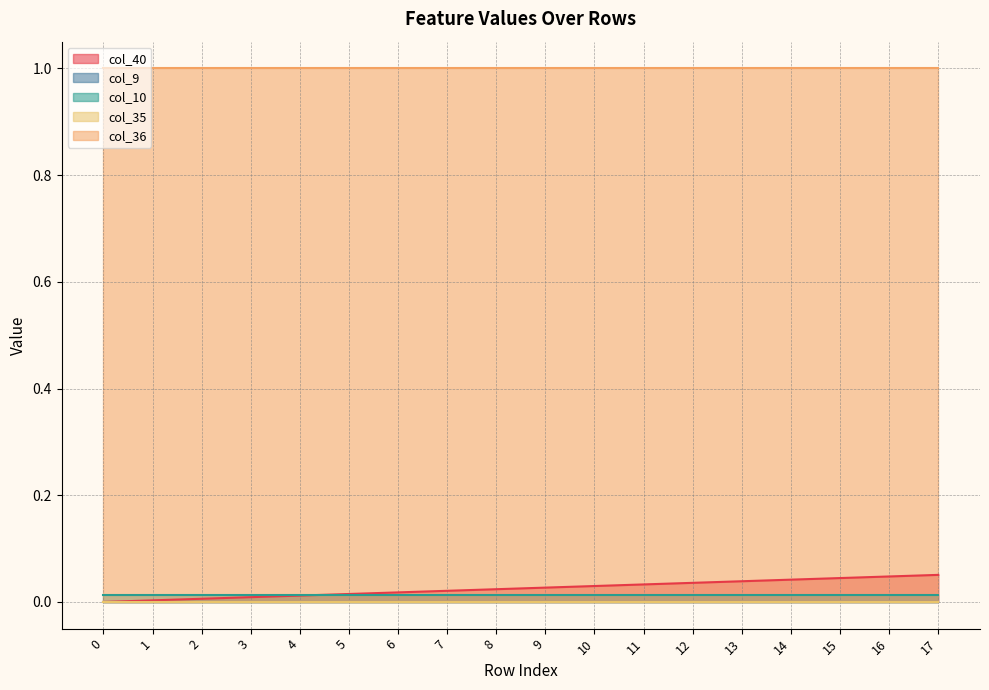

Which series has the largest range (max minus min)?

col_40